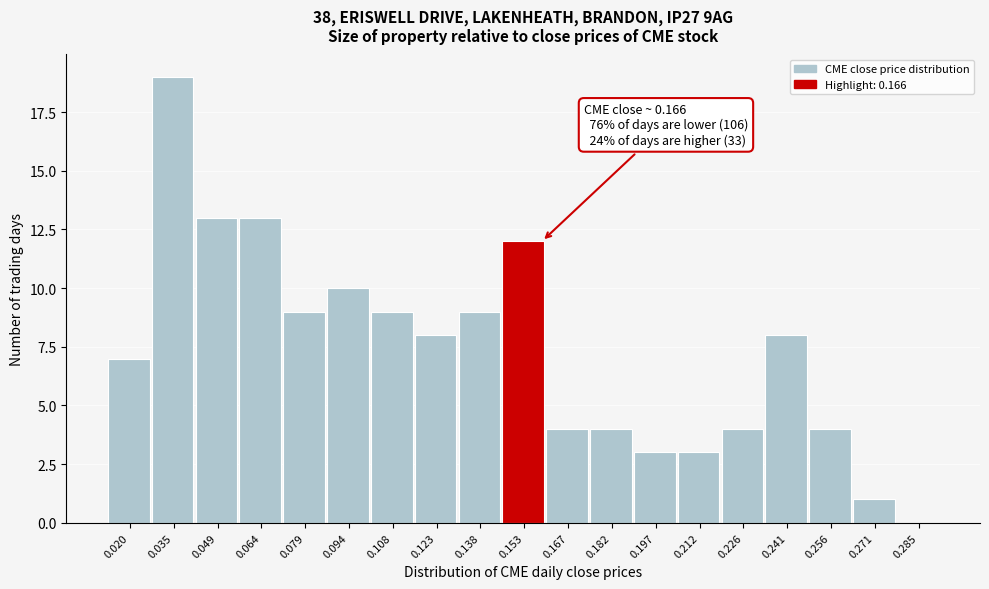

Reading left to right, transcribe all the data shown in this chart.

0.020=7	0.035=19	0.049=13	0.064=13	0.079=9	0.094=10	0.108=9	0.123=8	0.138=9	0.153=12	0.167=4	0.182=4	0.197=3	0.212=3	0.226=4	0.241=8	0.256=4	0.271=1	0.285=0